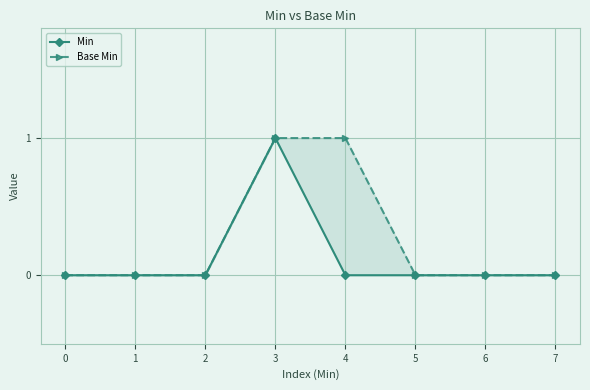

Rank the series by their maximum value, from highest to lowest.

Min, Base Min